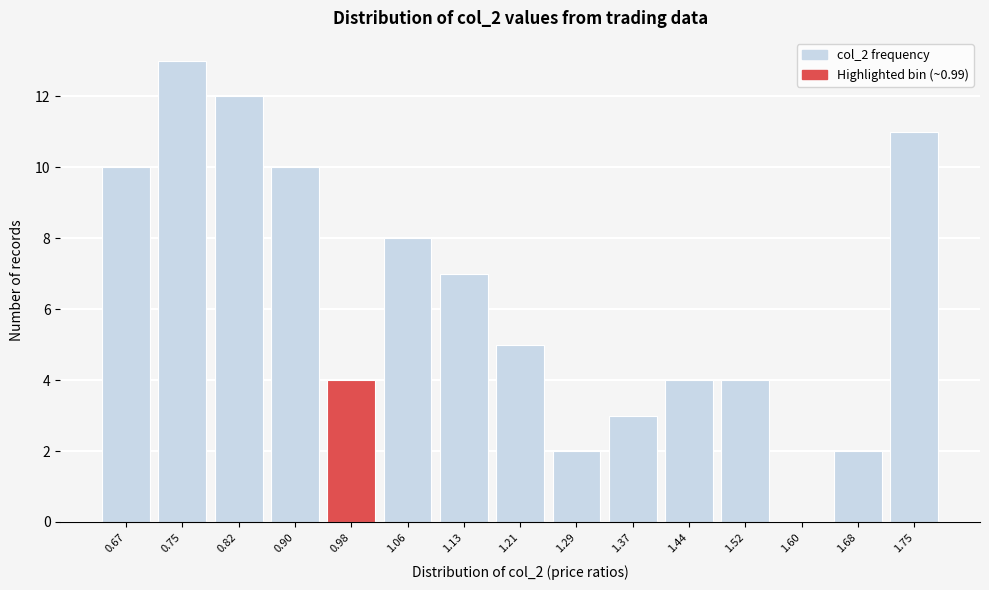

Reading left to right, list all the values displayed in this chart.

0.67=10	0.75=13	0.82=12	0.90=10	0.98=4	1.06=8	1.13=7	1.21=5	1.29=2	1.37=3	1.44=4	1.52=4	1.60=0	1.68=2	1.75=11